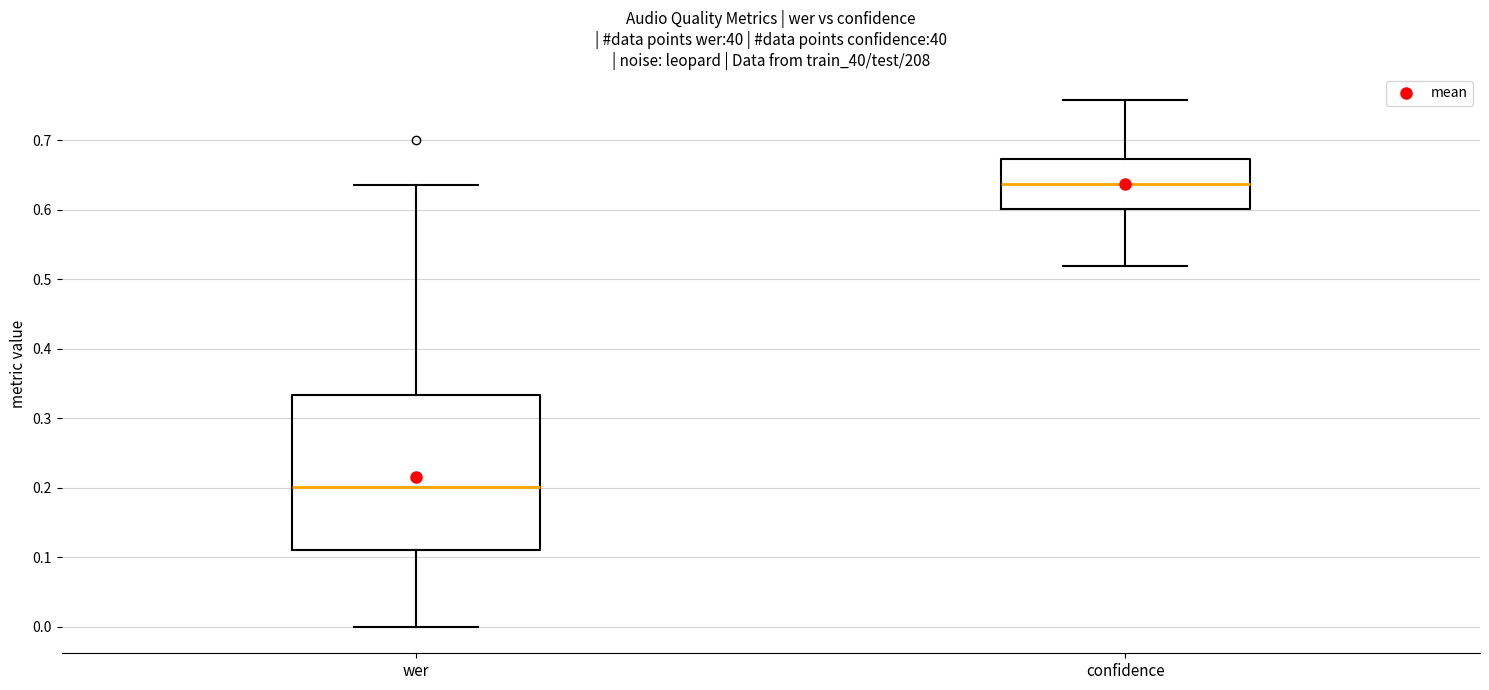

Where is the upper edge of the box for confidence on the y-axis? The values are not printed on the chart, so give them approximately, as read against the axis.

0.67